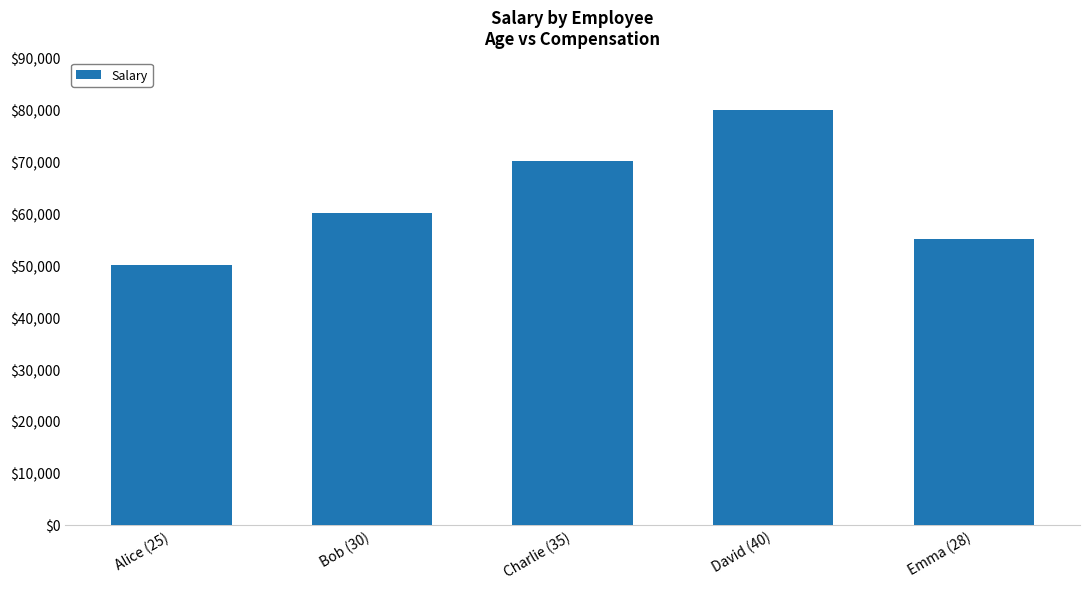

Is it true that the value at Bob (30) is 97081?

False